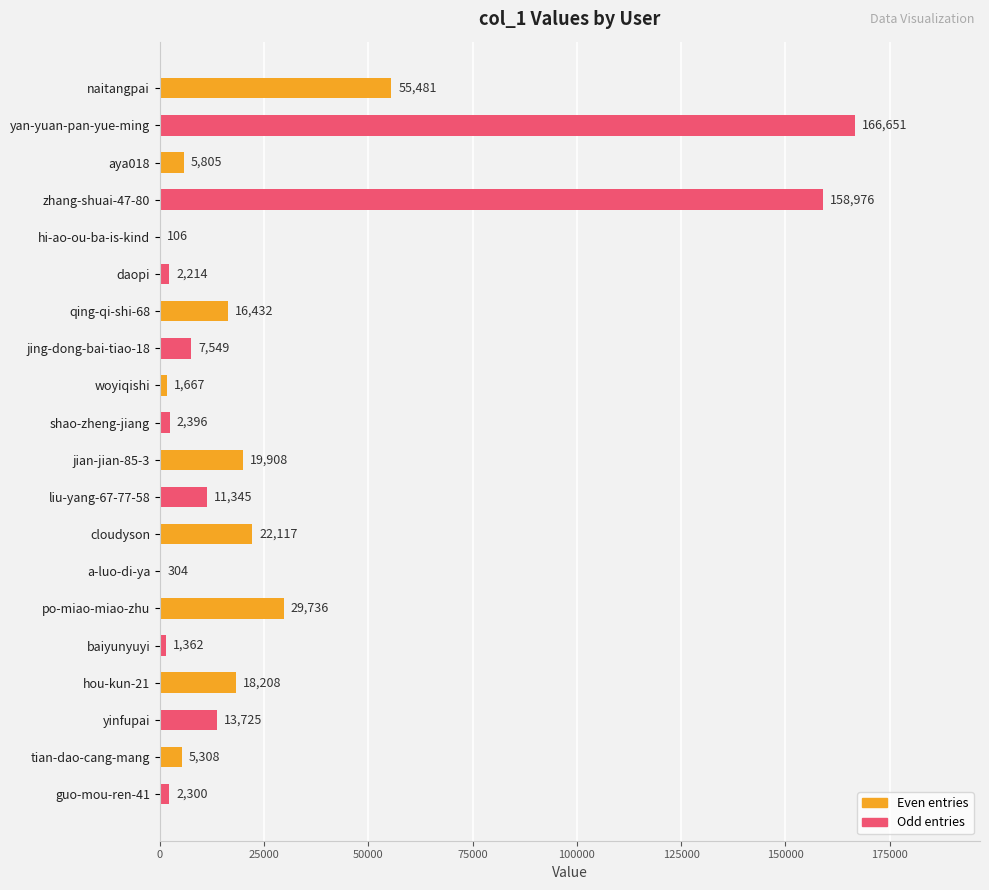

The chart shows a value of 38518 at cloudyson. True or false?

False